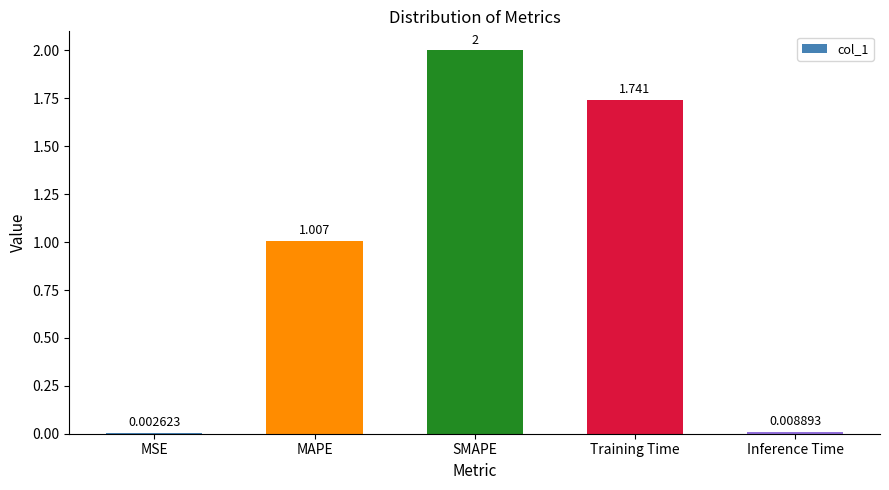

Which has a higher value, Training Time or Inference Time?

Training Time